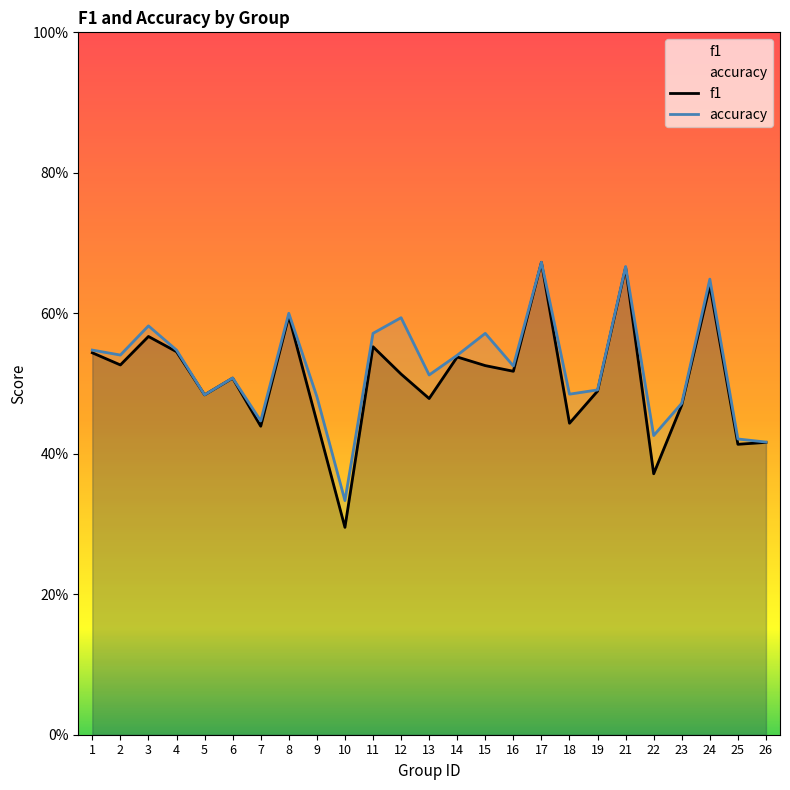

True or false: f1 and accuracy intersect in this chart.

False